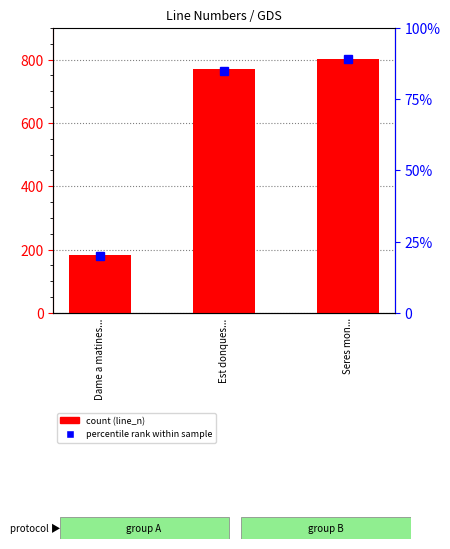

Where does the data first go above 771?

Seres mon...